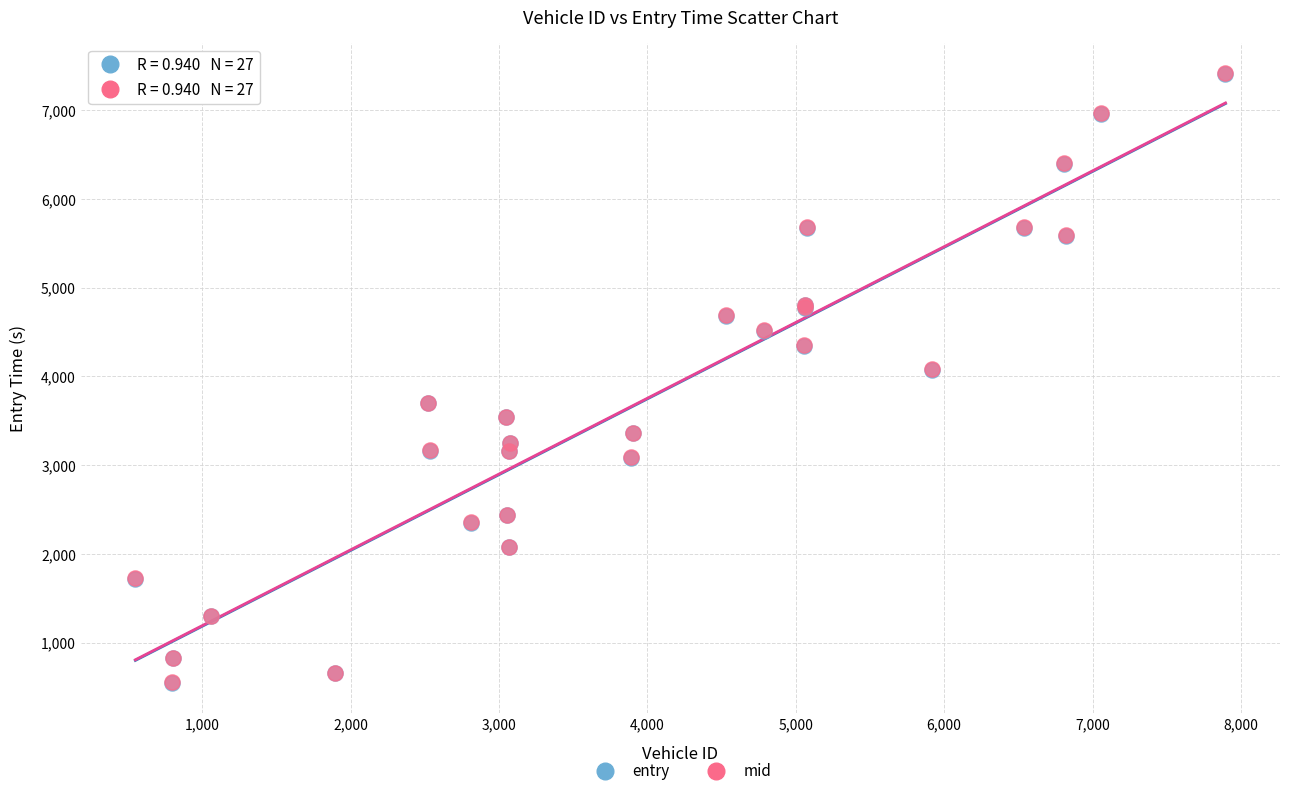

What are all the series names shown in the legend?

entry, mid